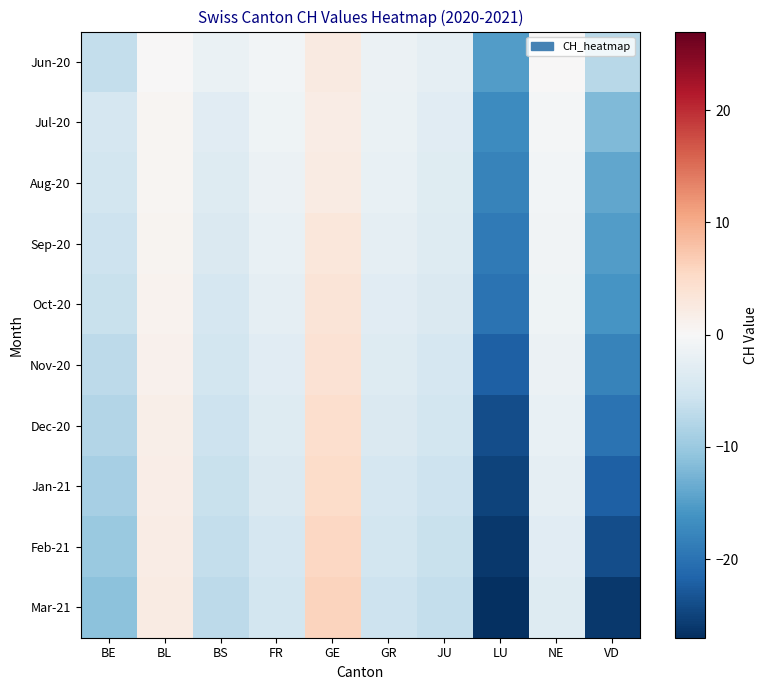

What is the total value across all series at GE?

38.2